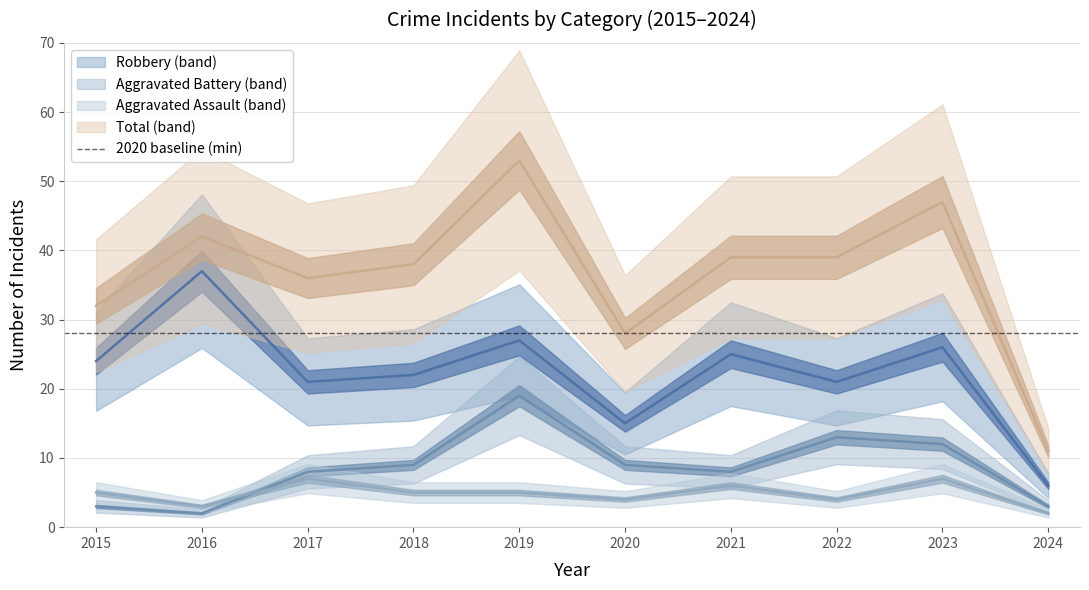

The Robbery series shows 14 at 2022. True or false?

False